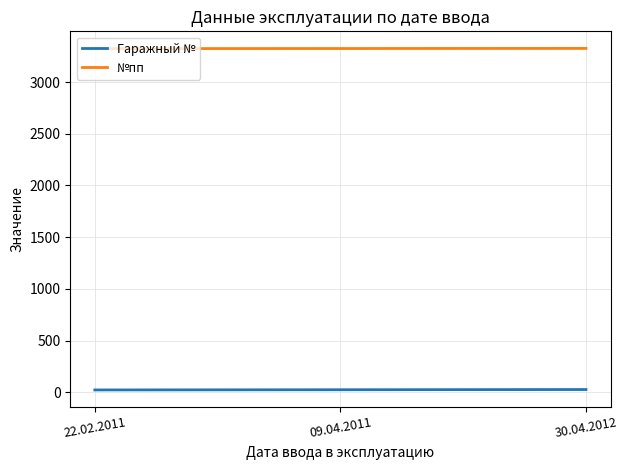

What are all the series names shown in the legend?

Гаражный №, №пп